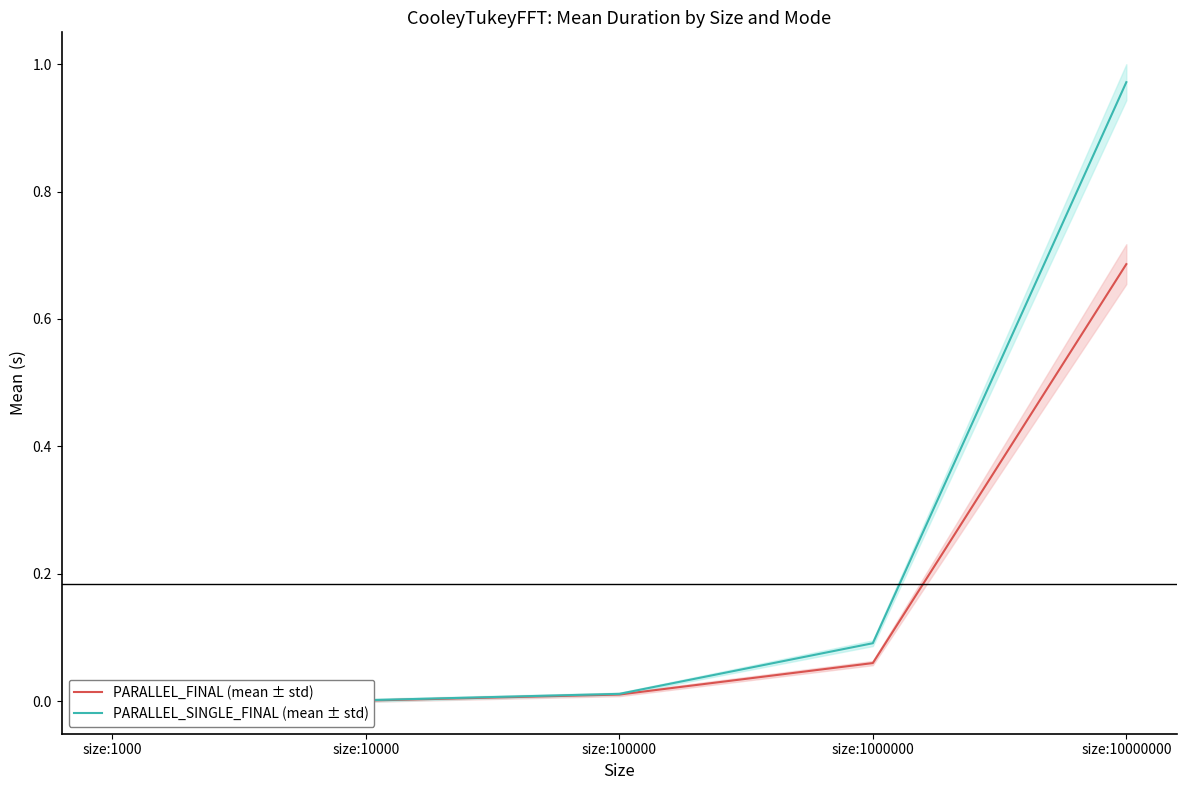

What is the sum of all PARALLEL_FINAL (mean ± std) values?

0.8